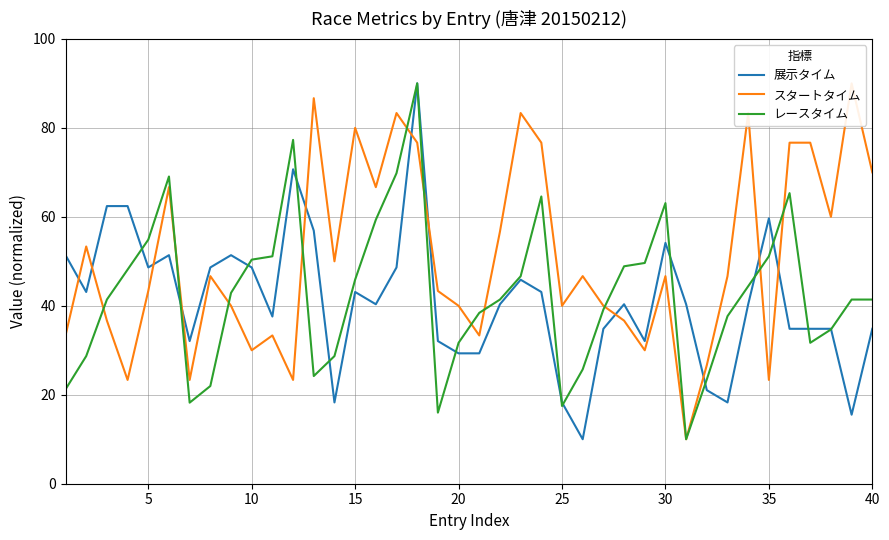

What is the maximum value for 展示タイム?

90.0